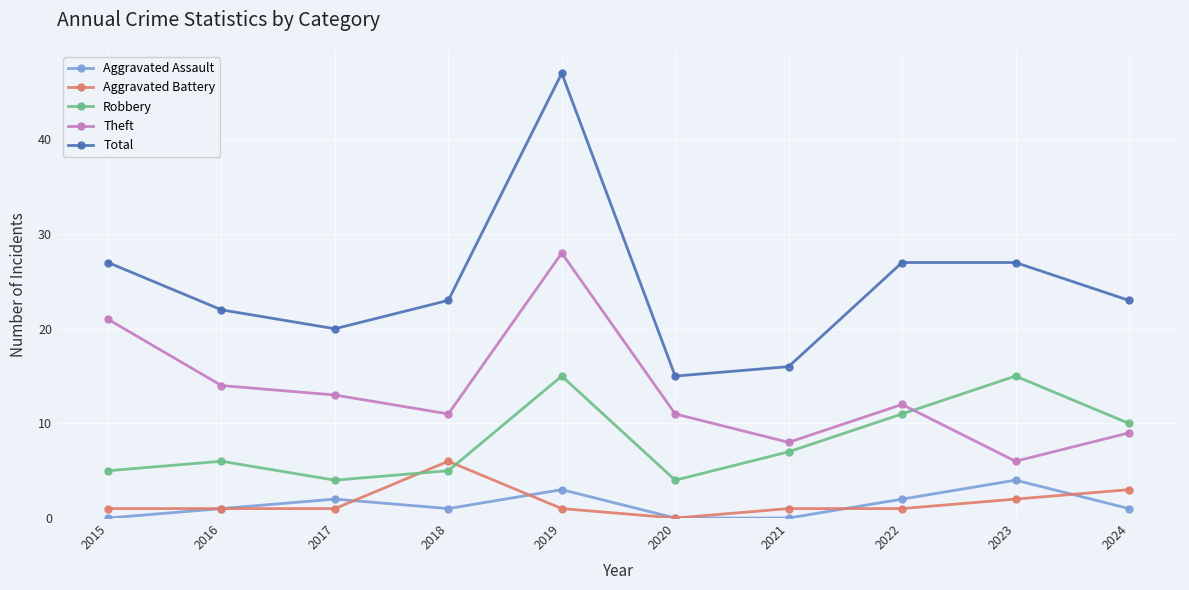

The Robbery series shows 4 at 2020. True or false?

True